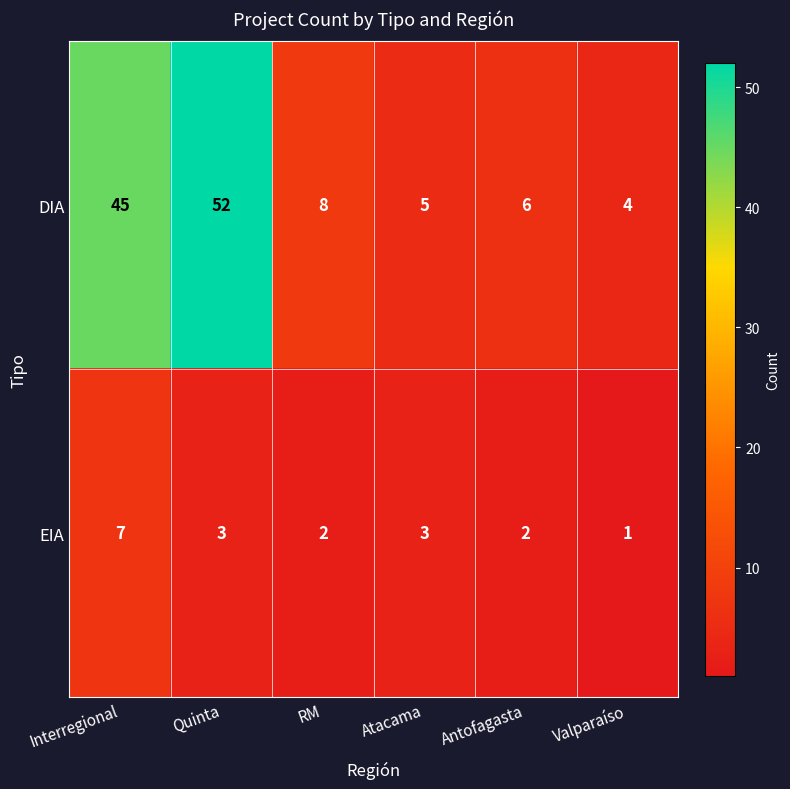

At Antofagasta, list the series in order from smallest to largest.

EIA, DIA